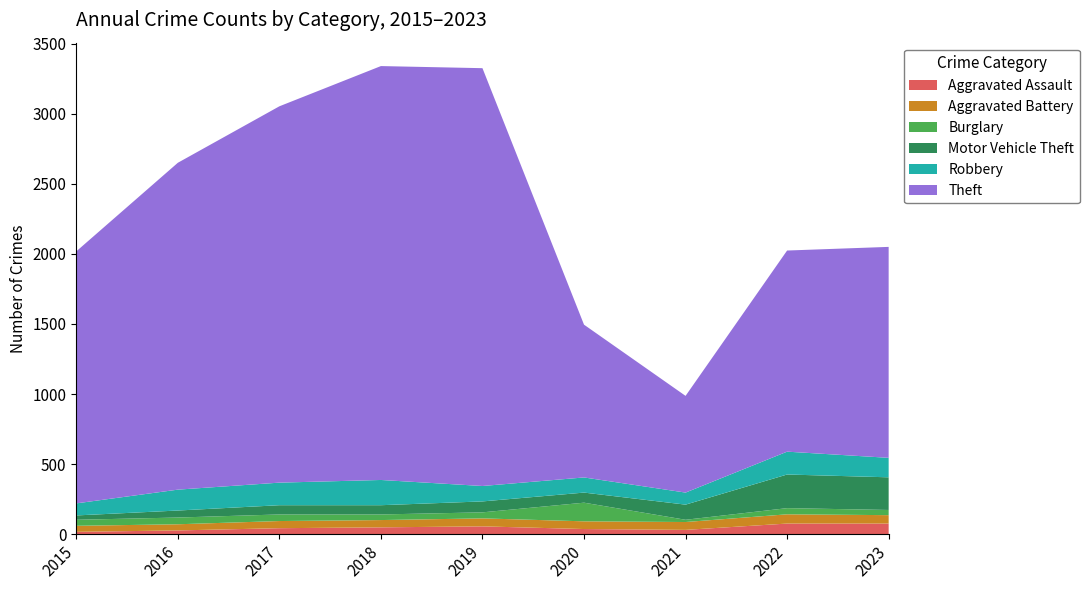

Reading left to right, what are all the values shown in this chart?

Aggravated Assault: 17	27	43	49	56	37	31	76	76
Aggravated Battery: 43	44	51	52	57	55	56	66	60
Burglary: 43	48	47	40	43	133	16	44	37
Motor Vehicle Theft: 31	50	66	66	78	72	108	240	233
Robbery: 86	149	161	180	110	108	86	163	139
Theft: 1798	2332	2685	2953	2981	1090	690	1435	1505